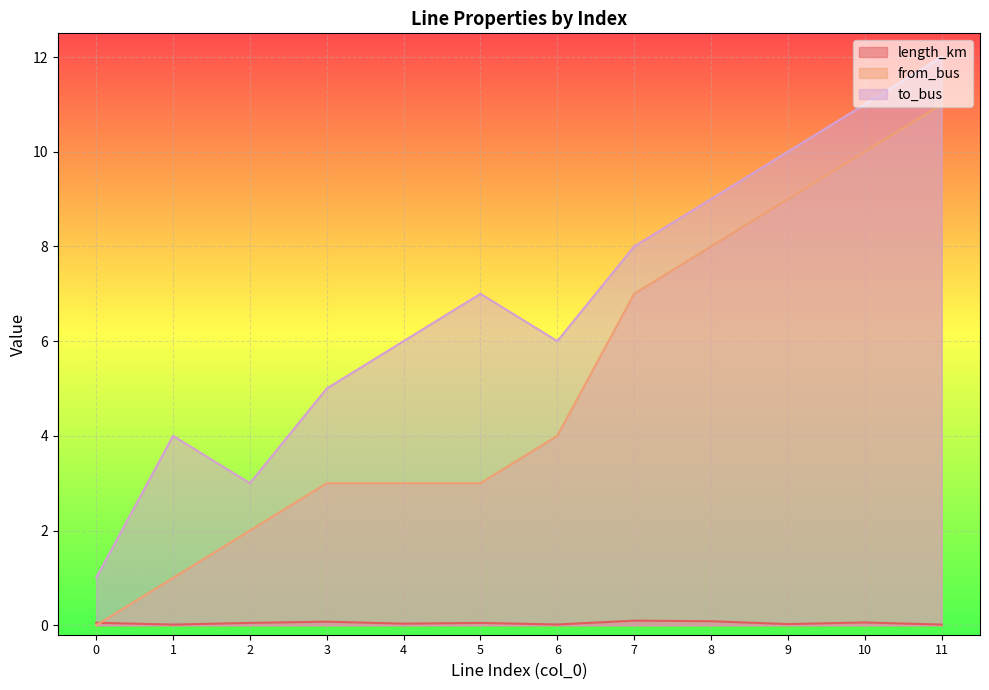

How many positive values does the from_bus series have?

11